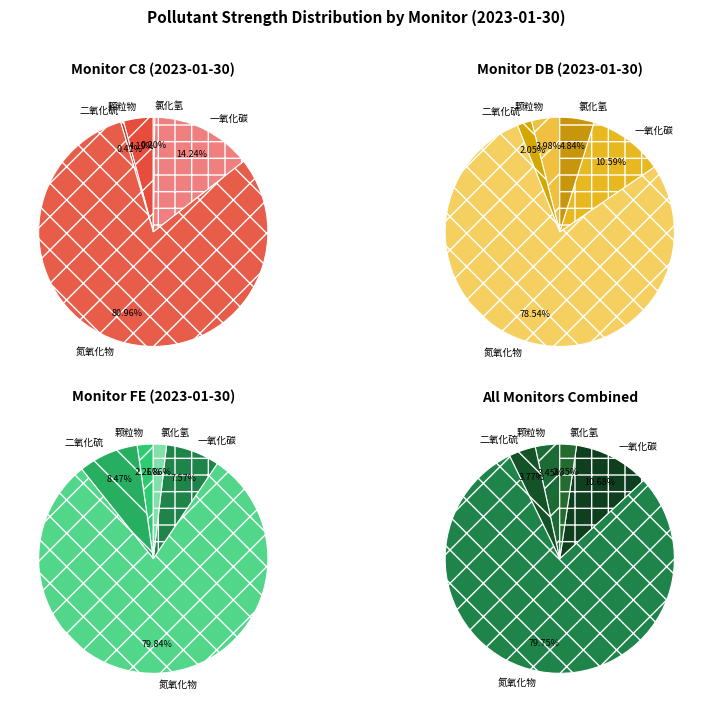

What percentage is NOT represented by 0?

62.1%